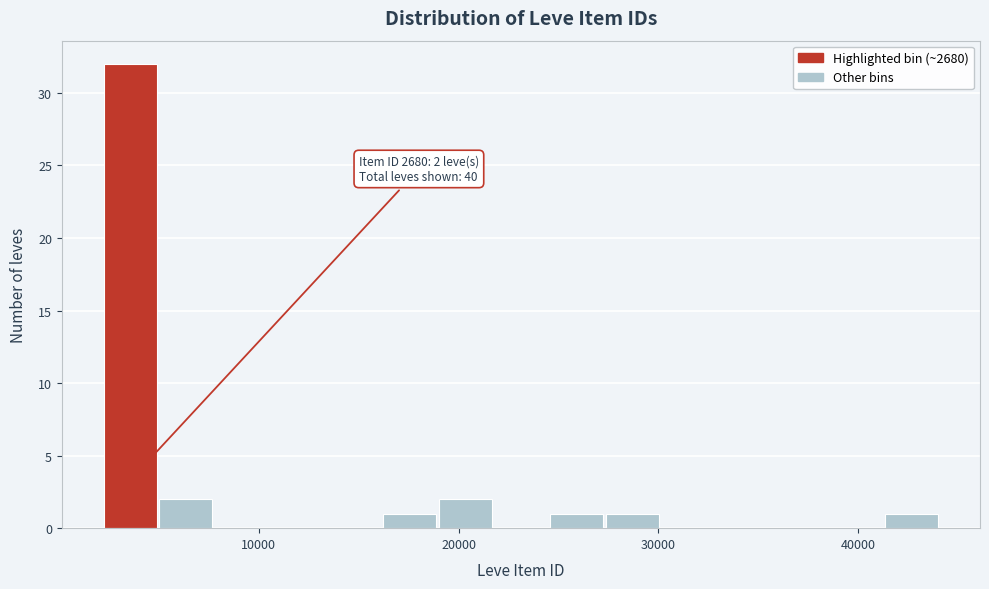

Read against the x-axis, roughly where is the centre of the tallest bar?

4000